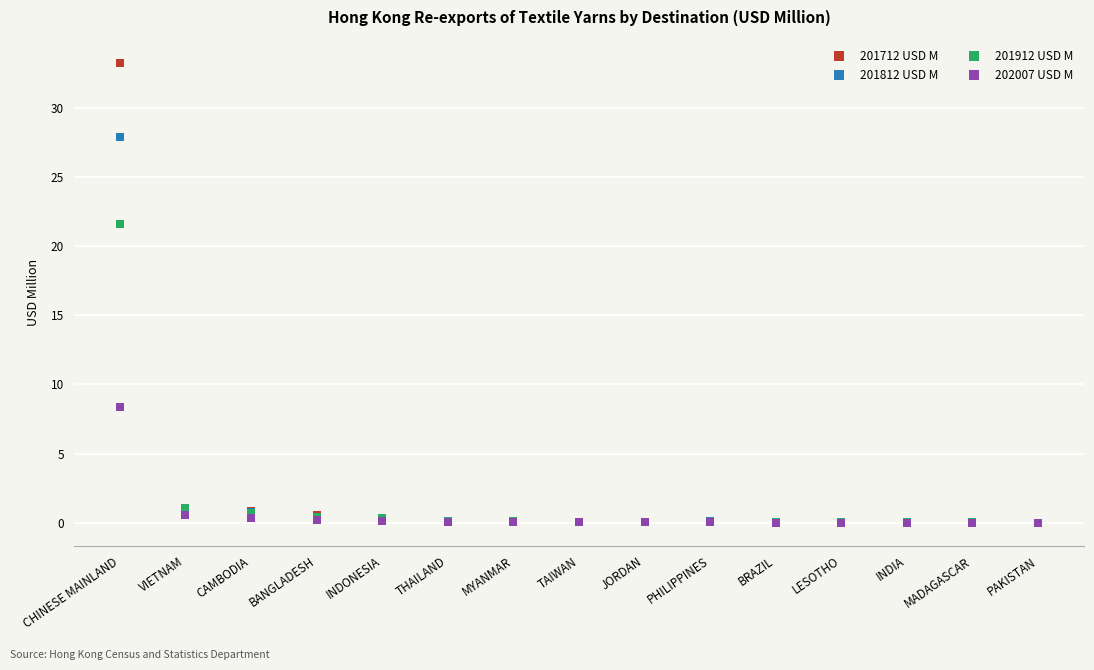

What is the label of the 10th point from the left?

PHILIPPINES